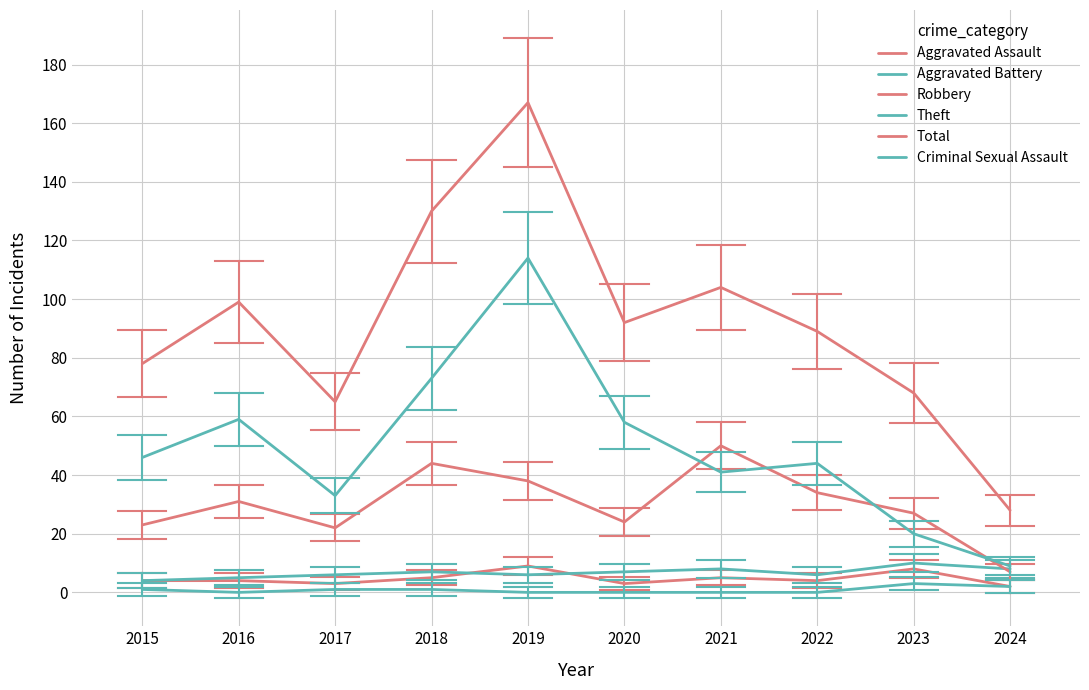

Is this an area chart (filled region under the line)?

No